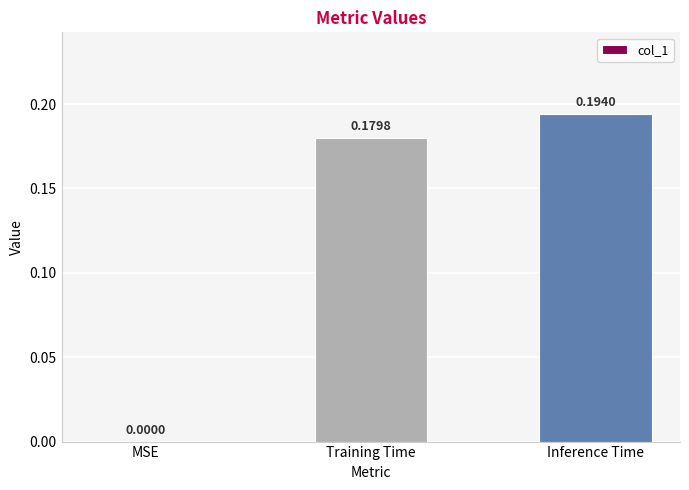

True or false: the data shows 0.1 at MSE.

False